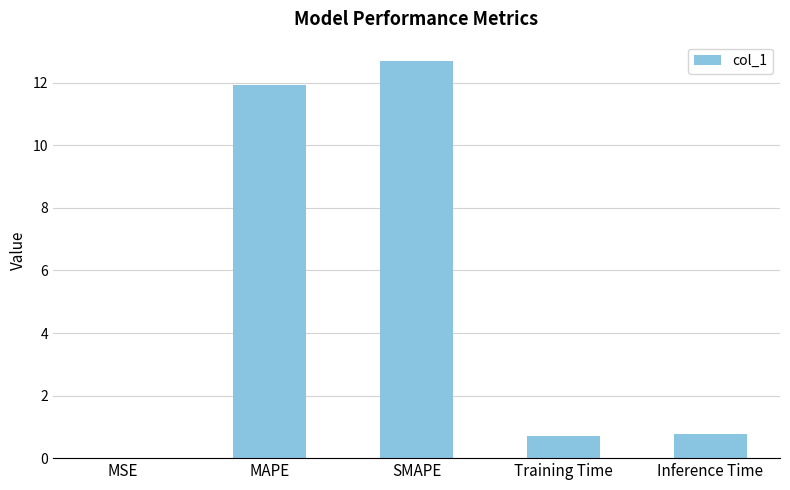

What is the greatest value displayed?

12.7